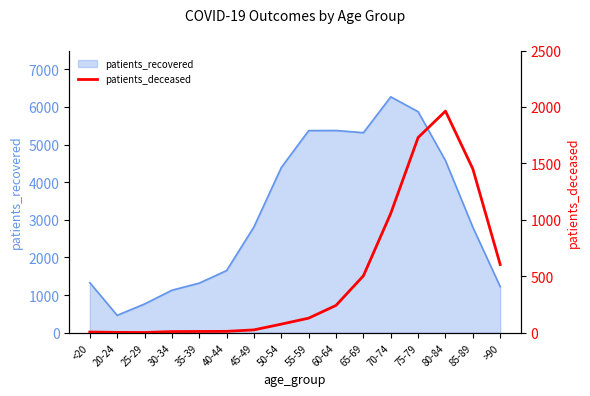

The value of patients_recovered at 75-79 is 1340. True or false?

False